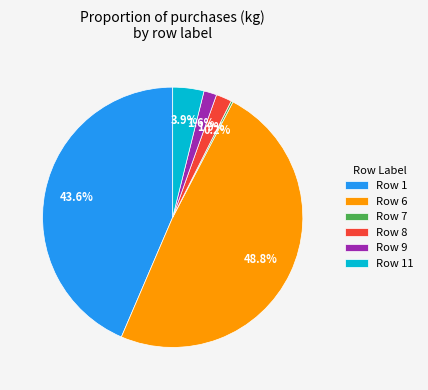

Is Row 6 the majority of the pie?

No